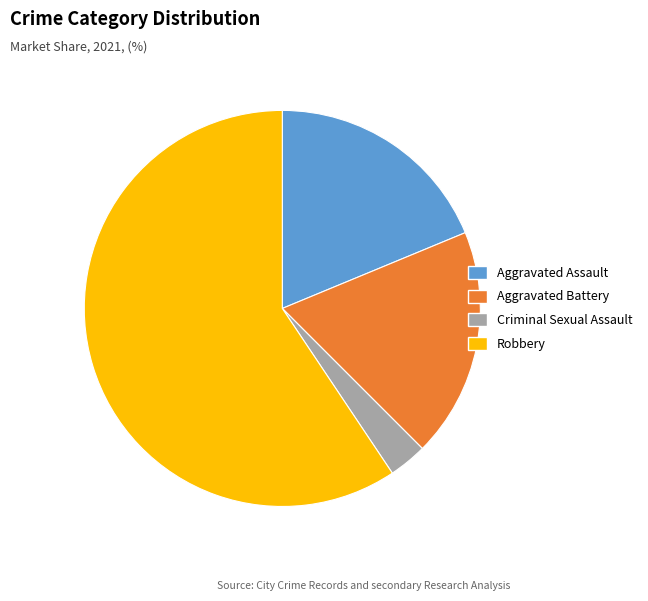

Do Robbery and Aggravated Assault together represent more than half of the pie?

Yes